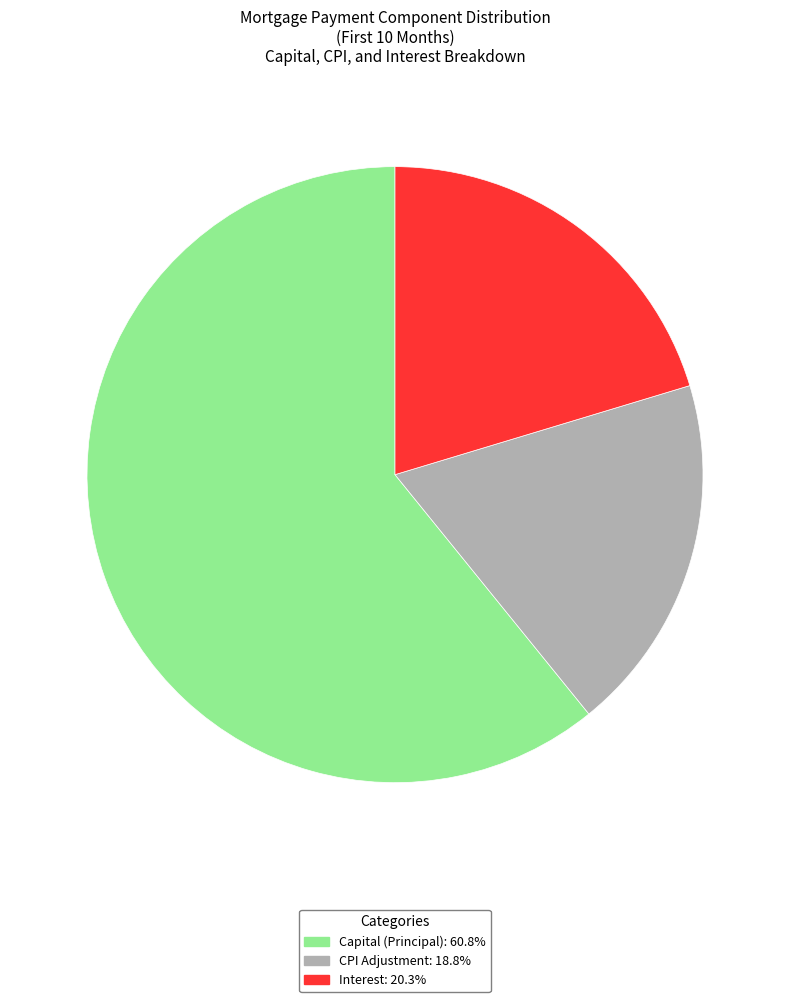

Does any single category account for the majority?

Yes